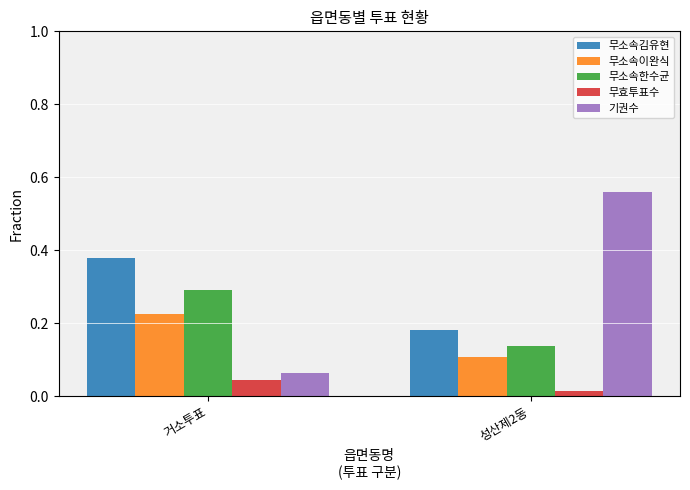

What position from the right is 거소투표?

2